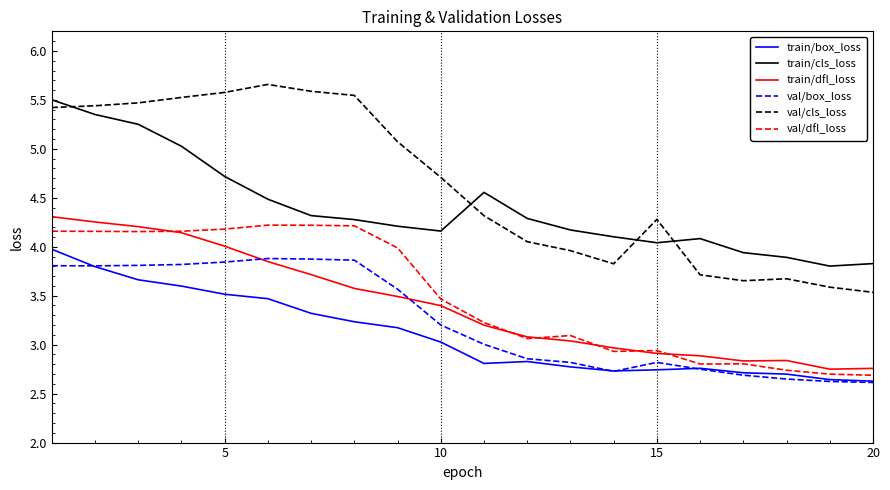

True or false: val/cls_loss and val/box_loss intersect in this chart.

False